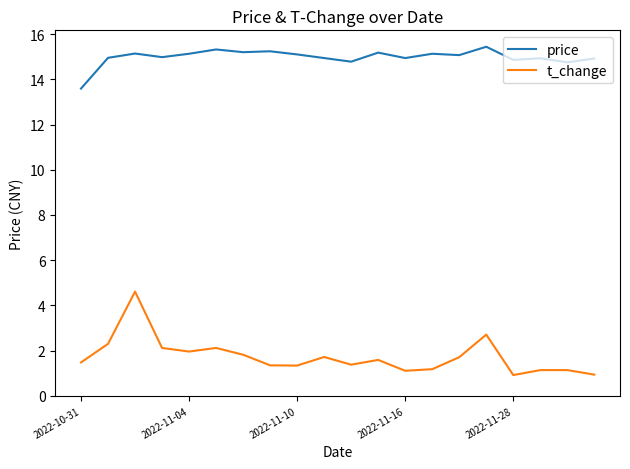

List the series in order of their peak value, lowest first.

t_change, price